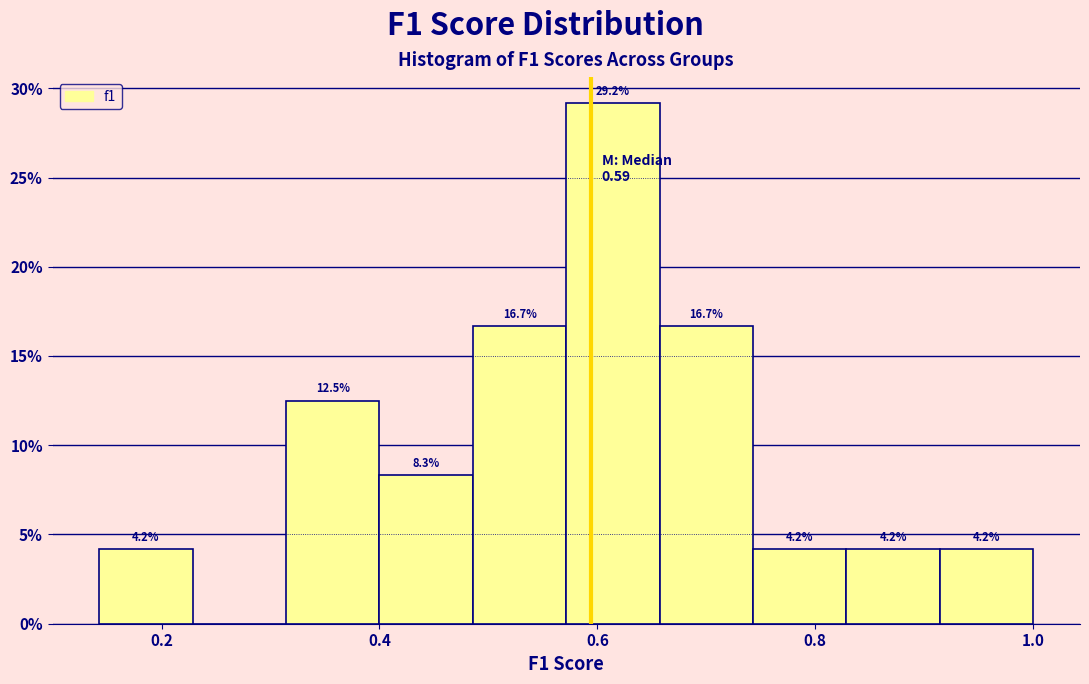

Over which range of the x-axis is the bar tallest?

0.58 to 0.66